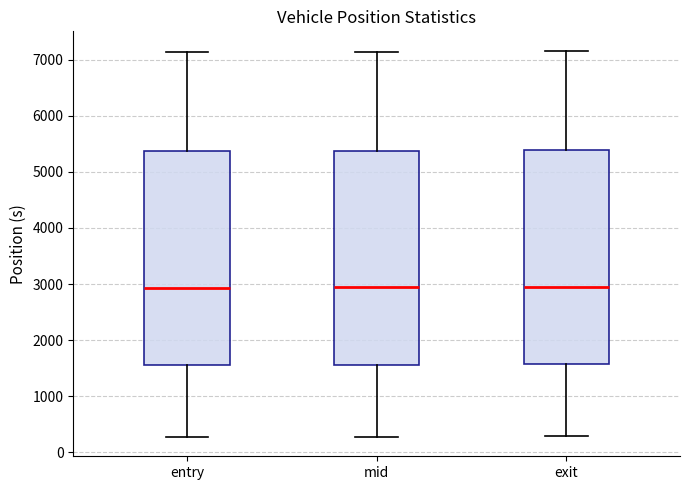

Reading left to right, read every box against the y-axis: the position of its median line, the range the box covers, and the ends of its whiskers. The values are not printed on the chart, so give them approximately, as read against the axis.

entry: median 2900, box 1600 to 5400, whiskers 300 to 7100
mid: median 2900, box 1600 to 5400, whiskers 300 to 7100
exit: median 2900, box 1600 to 5400, whiskers 300 to 7200